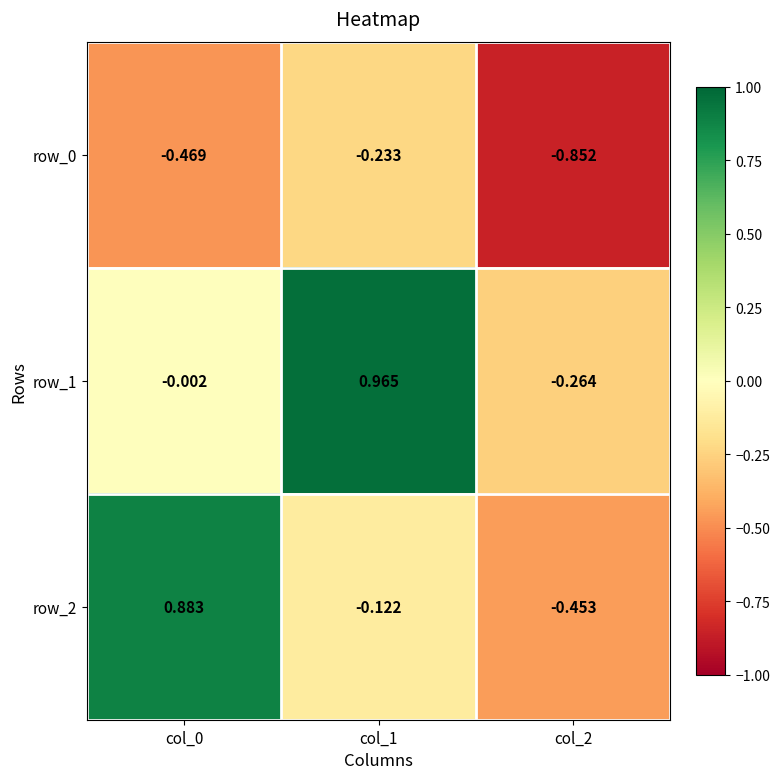

Is the value of row_0 at col_0 greater than the value of row_1 at col_1?

No